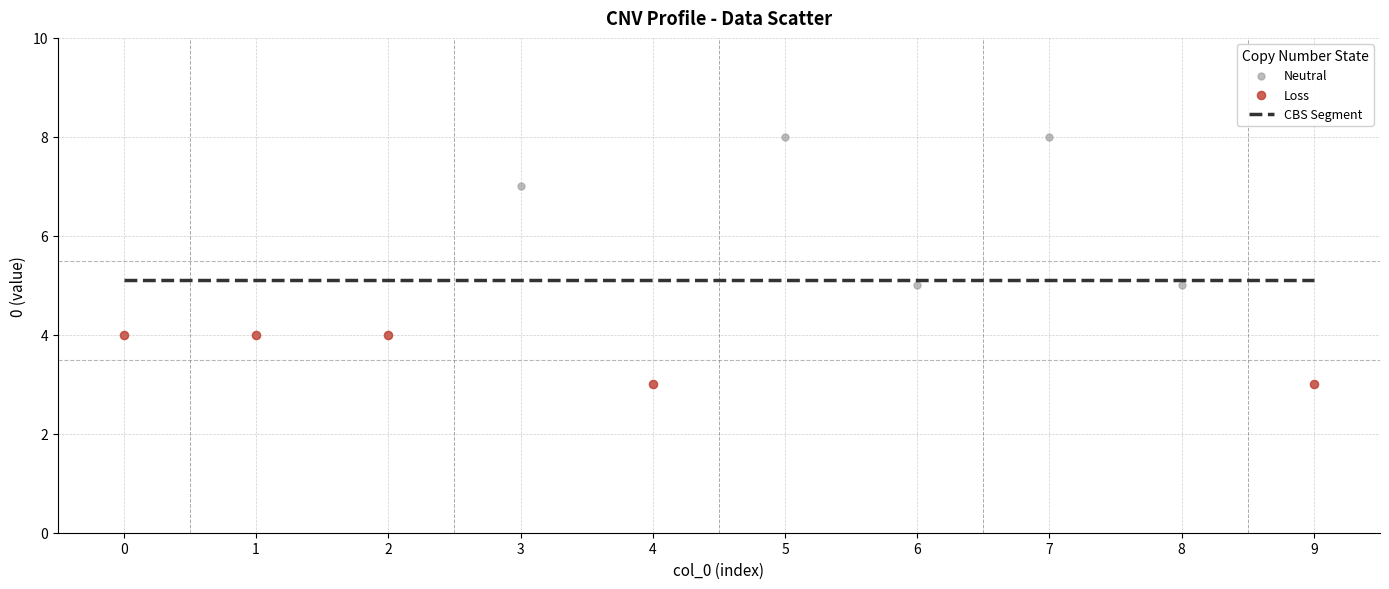

Which series contains the highest Y value?

Neutral